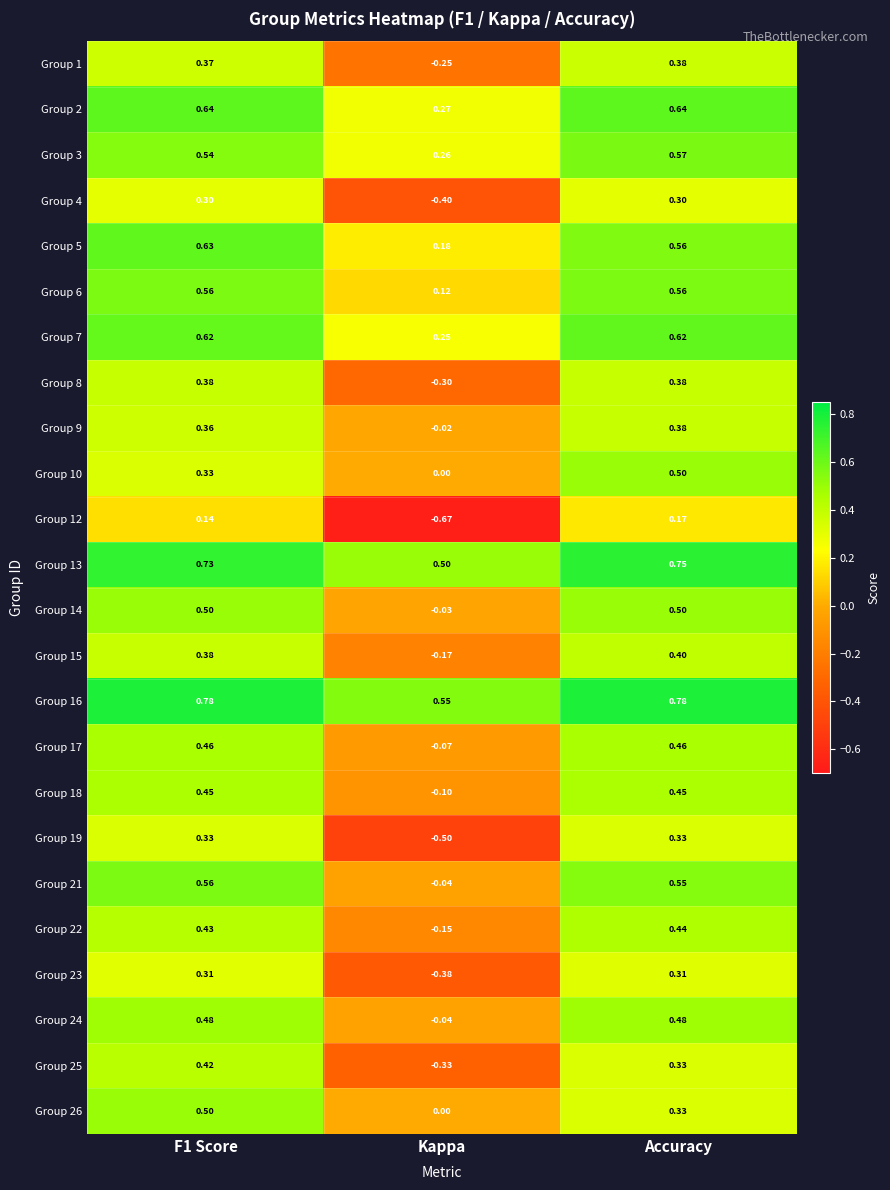

Between F1 Score and Kappa, which series saw the biggest shift?

Group 19